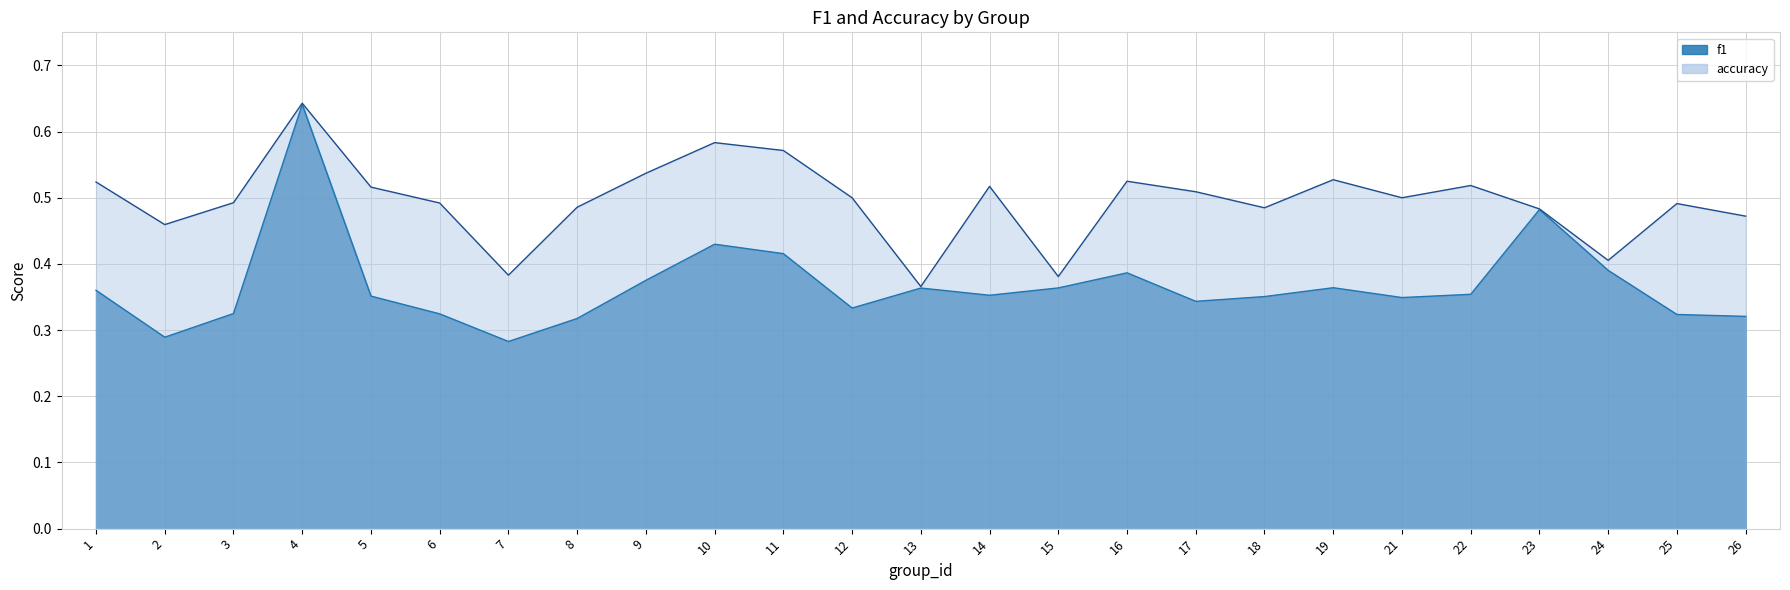

Reading right to left, what are all the values shown in this chart?

f1: 0.3	0.3	0.4	0.5	0.4	0.3	0.4	0.4	0.3	0.4	0.4	0.4	0.4	0.3	0.4	0.4	0.4	0.3	0.3	0.3	0.4	0.6	0.3	0.3	0.4
accuracy: 0.5	0.5	0.4	0.5	0.5	0.5	0.5	0.5	0.5	0.5	0.4	0.5	0.4	0.5	0.6	0.6	0.5	0.5	0.4	0.5	0.5	0.6	0.5	0.5	0.5